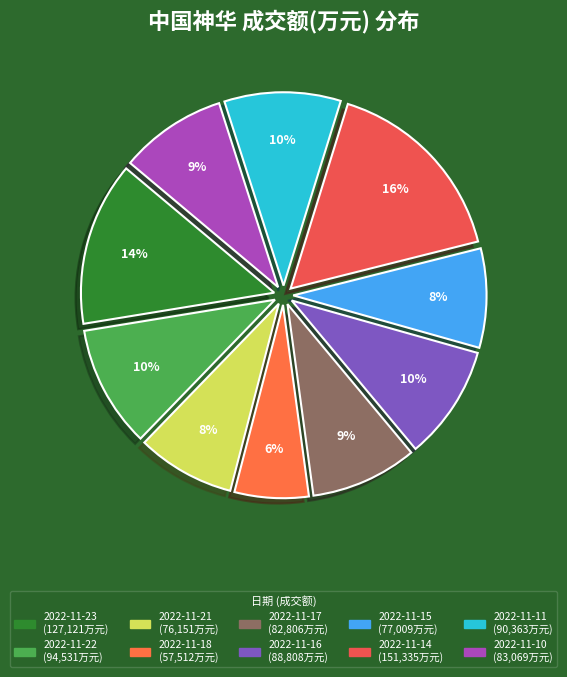

Is 2022-11-16 the majority of the pie?

No